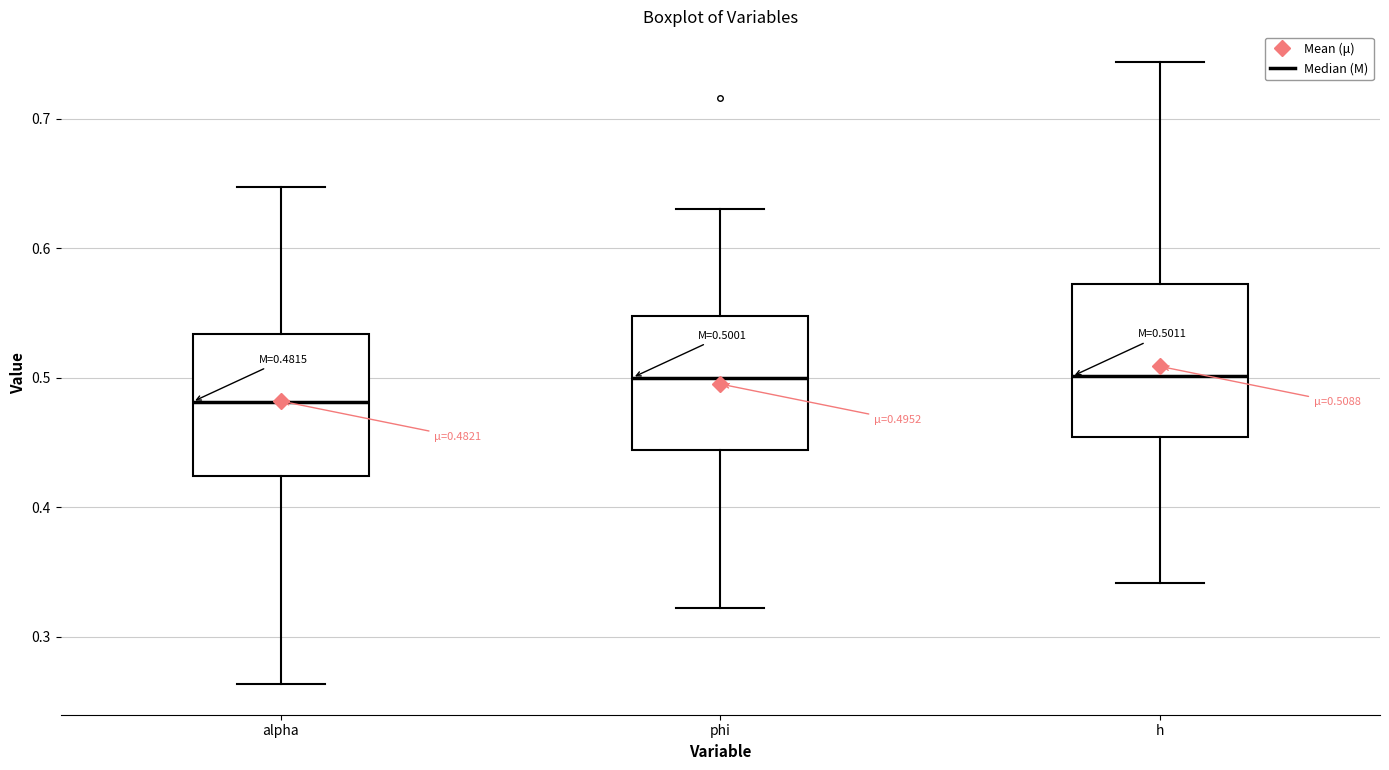

Which box has the lowest median line?

alpha